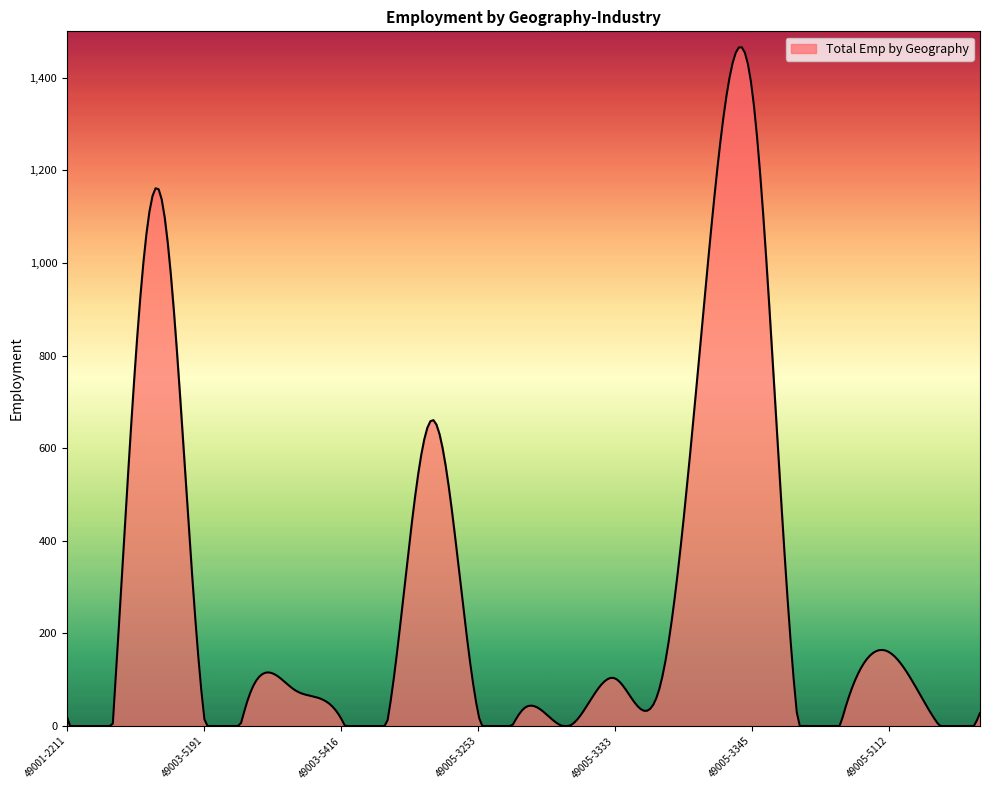

What is the maximum value shown in the chart?

1465.5